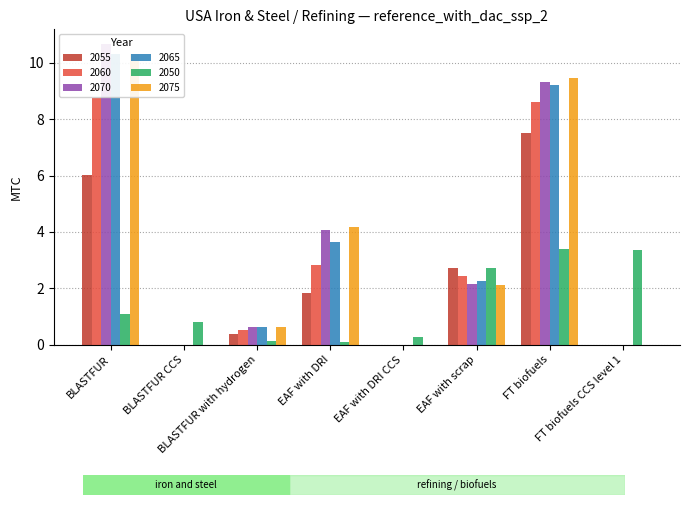

At EAF with scrap, list the series in order from smallest to largest.

2075, 2070, 2065, 2060, 2055, 2050